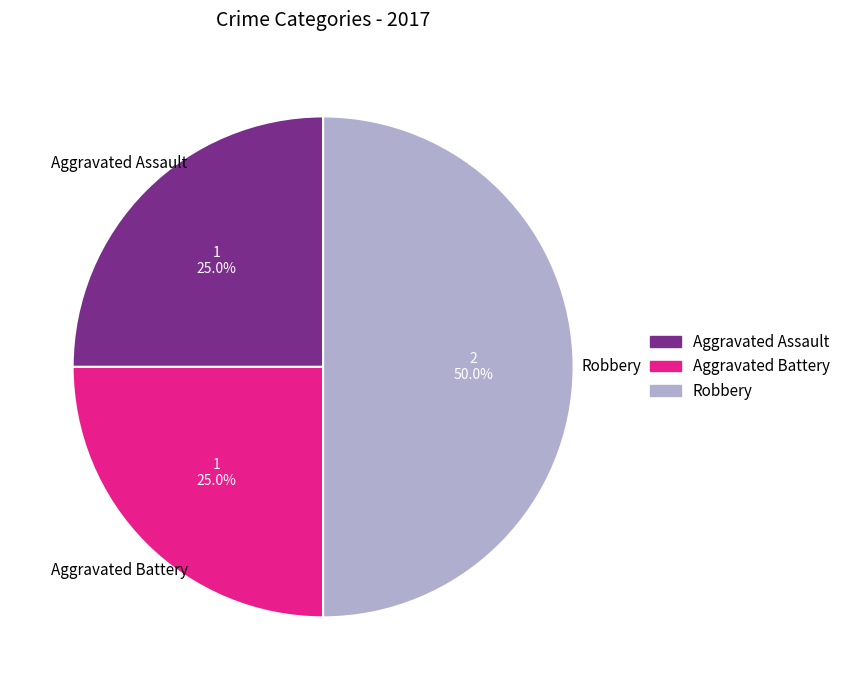

What is the total percentage of Aggravated Battery and Aggravated Assault?

50.0%